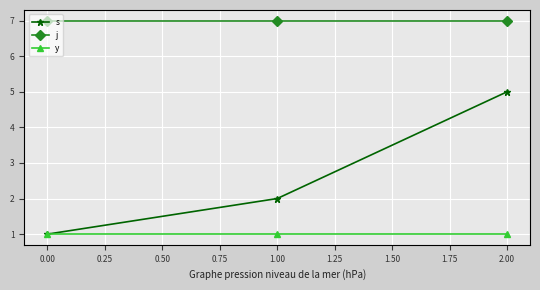

Rank the series by their maximum value, from highest to lowest.

j, s, y